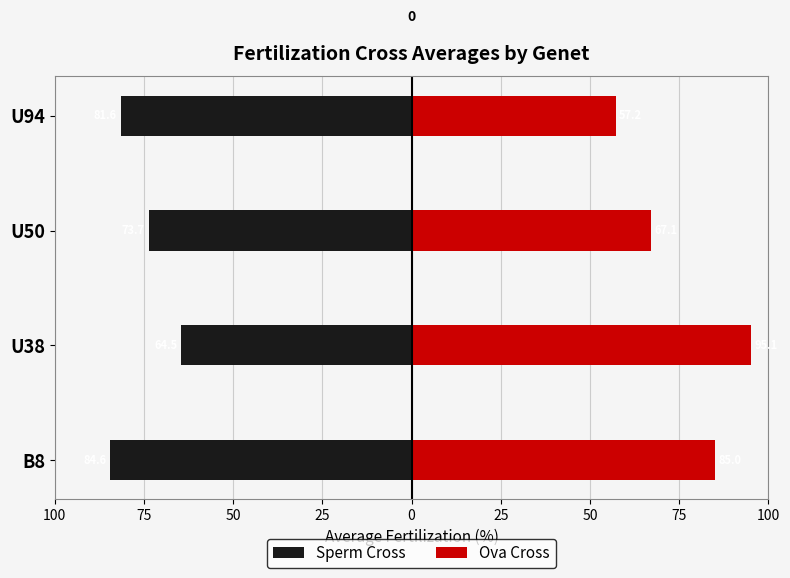

What is the value of the Sperm Cross bar at the 4th from the left?

-81.6